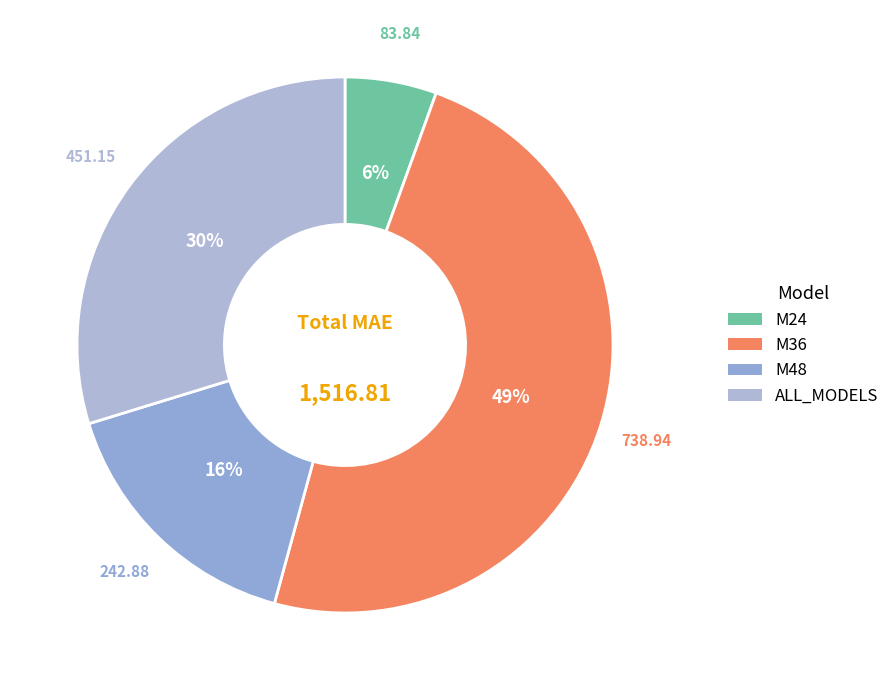

Do M48 and M24 together represent more than half of the pie?

No